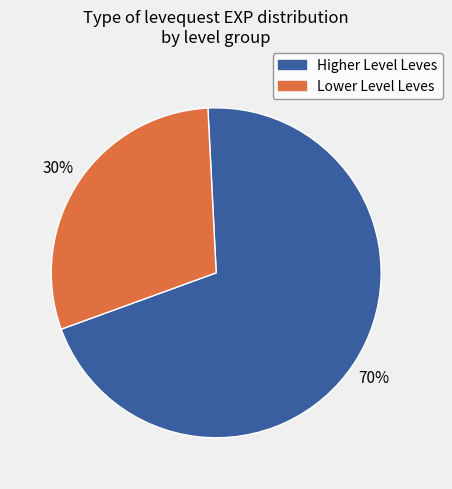

How many segments does this pie chart have?

2